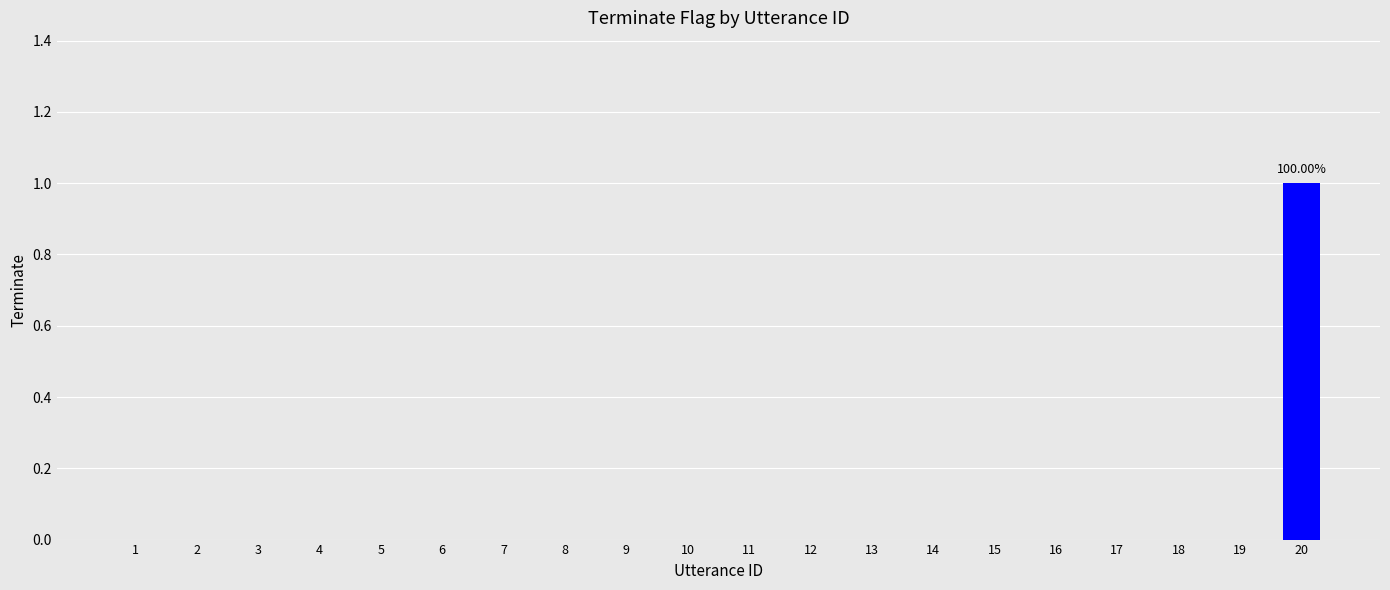

Count the values in the range 0 to 1.

20